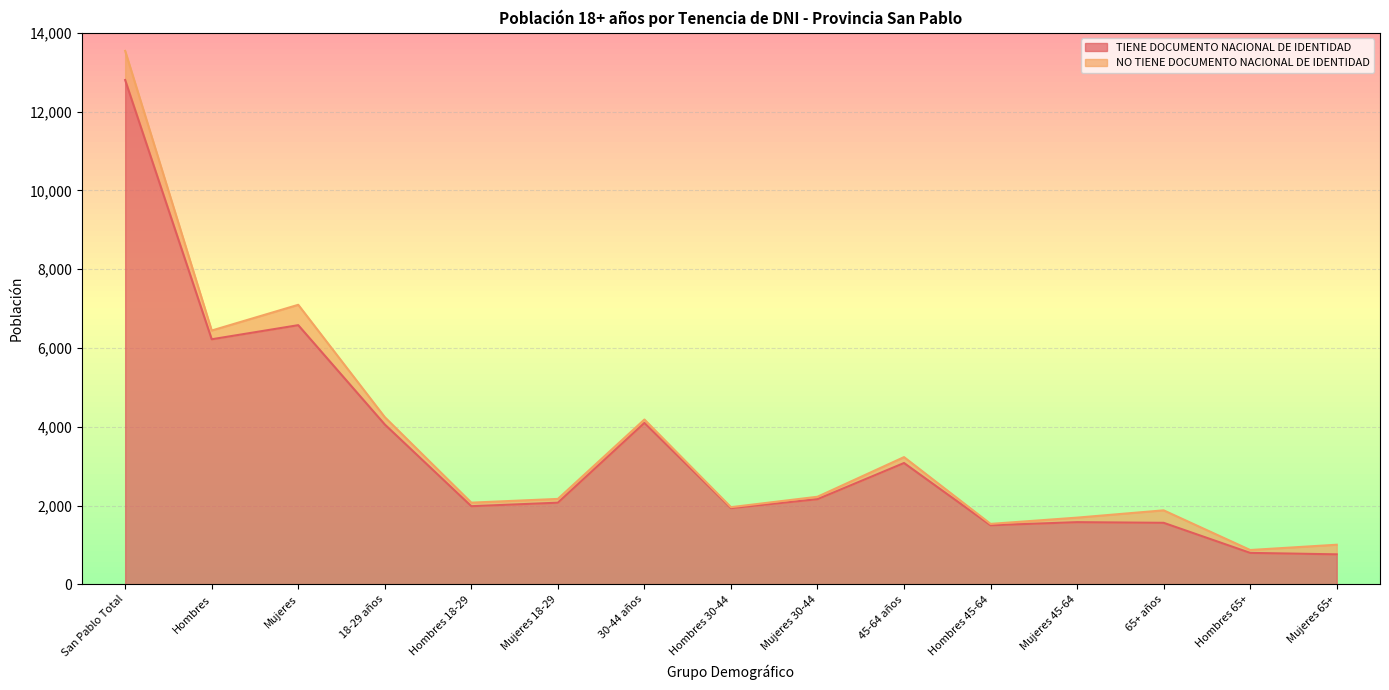

Reading left to right, list all the values displayed in this chart.

12802	6222	6580	4059	1985	2074	4099	1936	2163	3081	1501	1580	1563	800	763